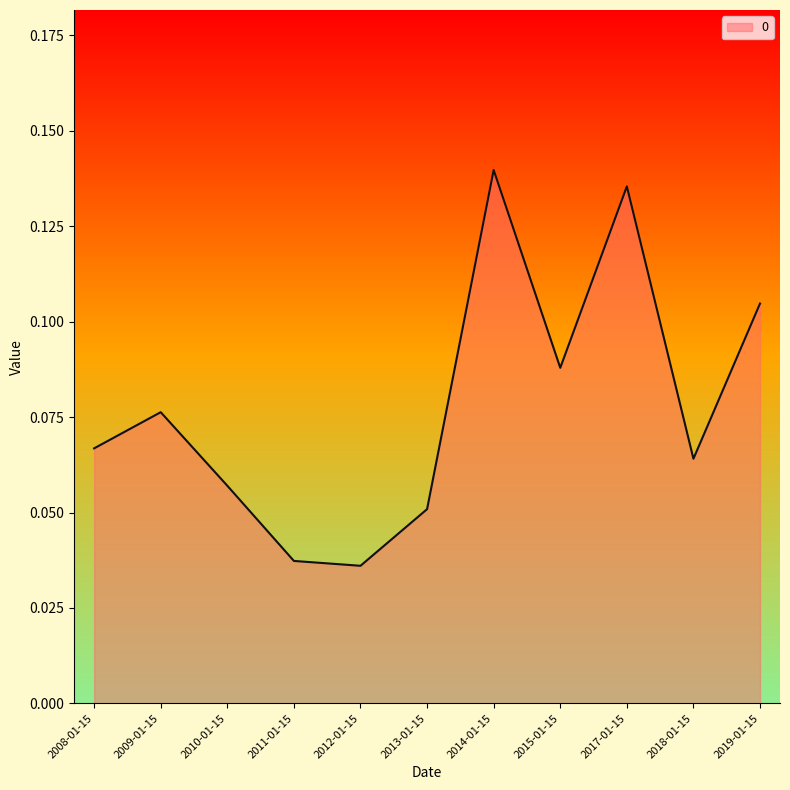

Count the number of data series in this chart.

1